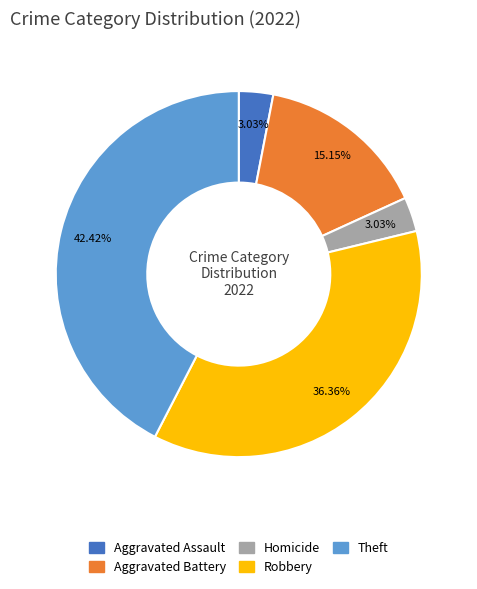

Does any single category account for the majority?

No